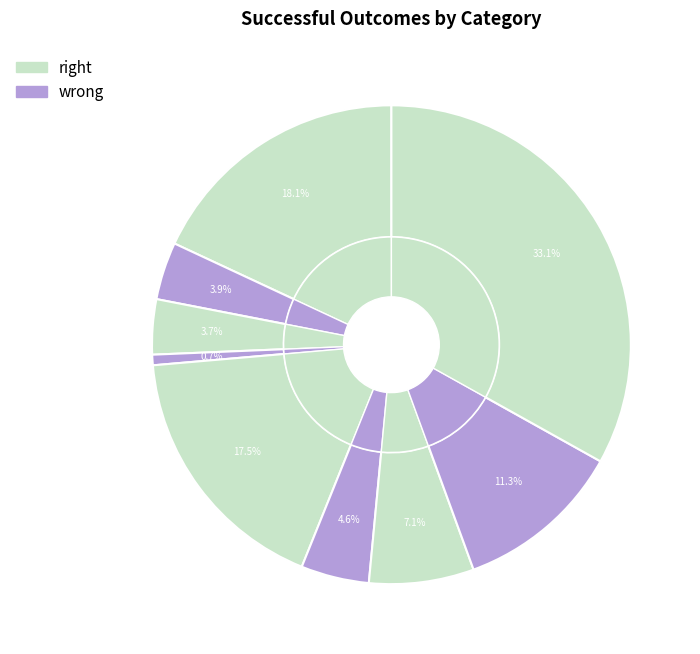

Does games represent more than half of the total?

No